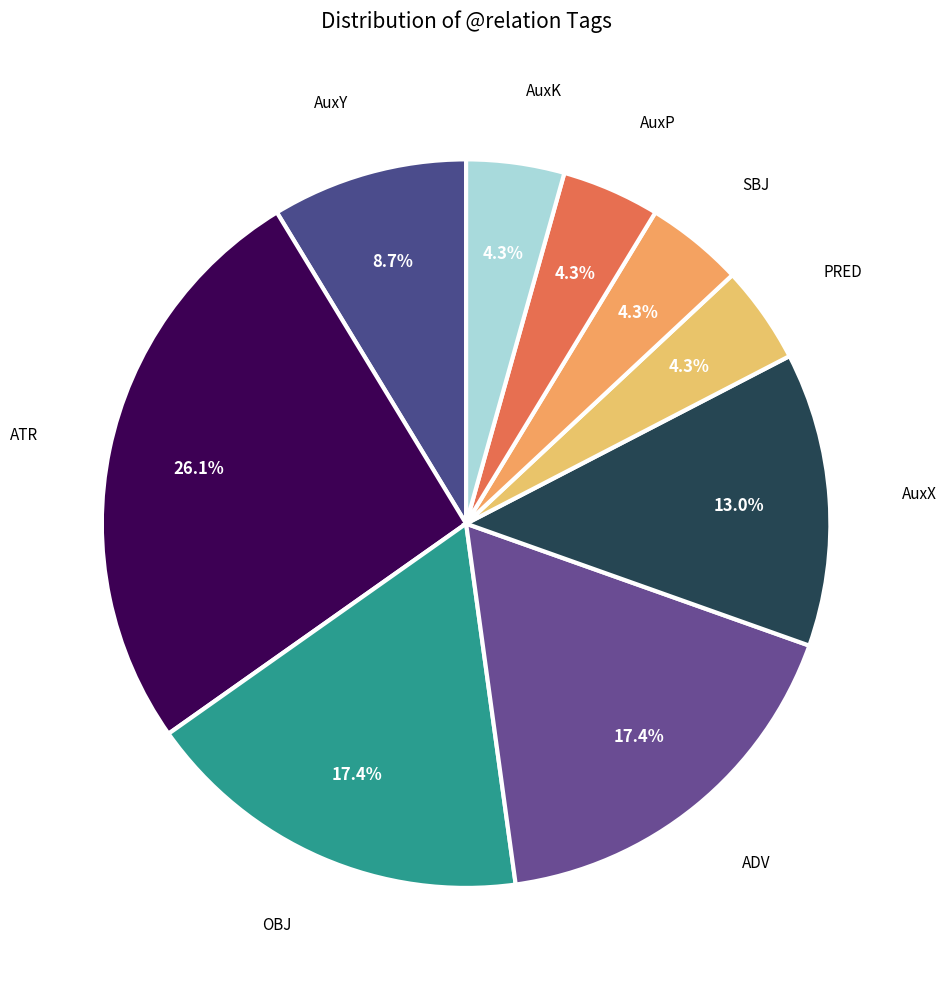

Count the number of slices in the pie.

9